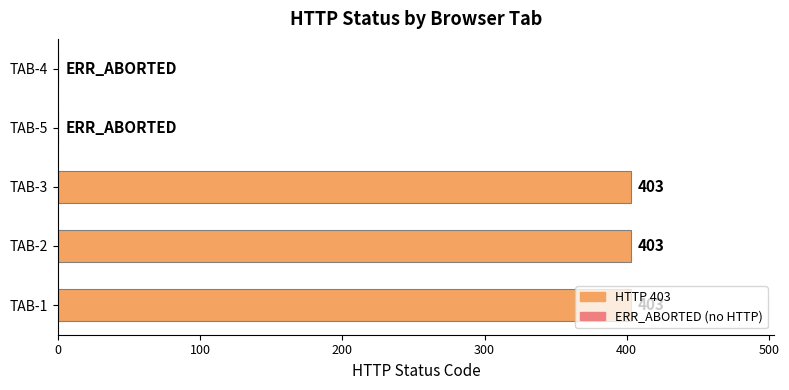

What is the sum of all values?

1209